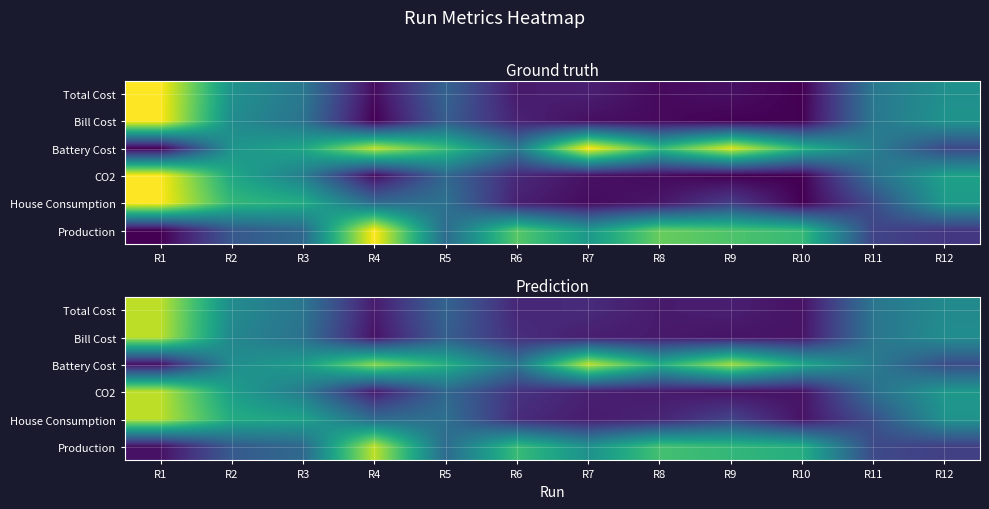

Between R6 and R9, which series saw the biggest shift?

Battery Cost